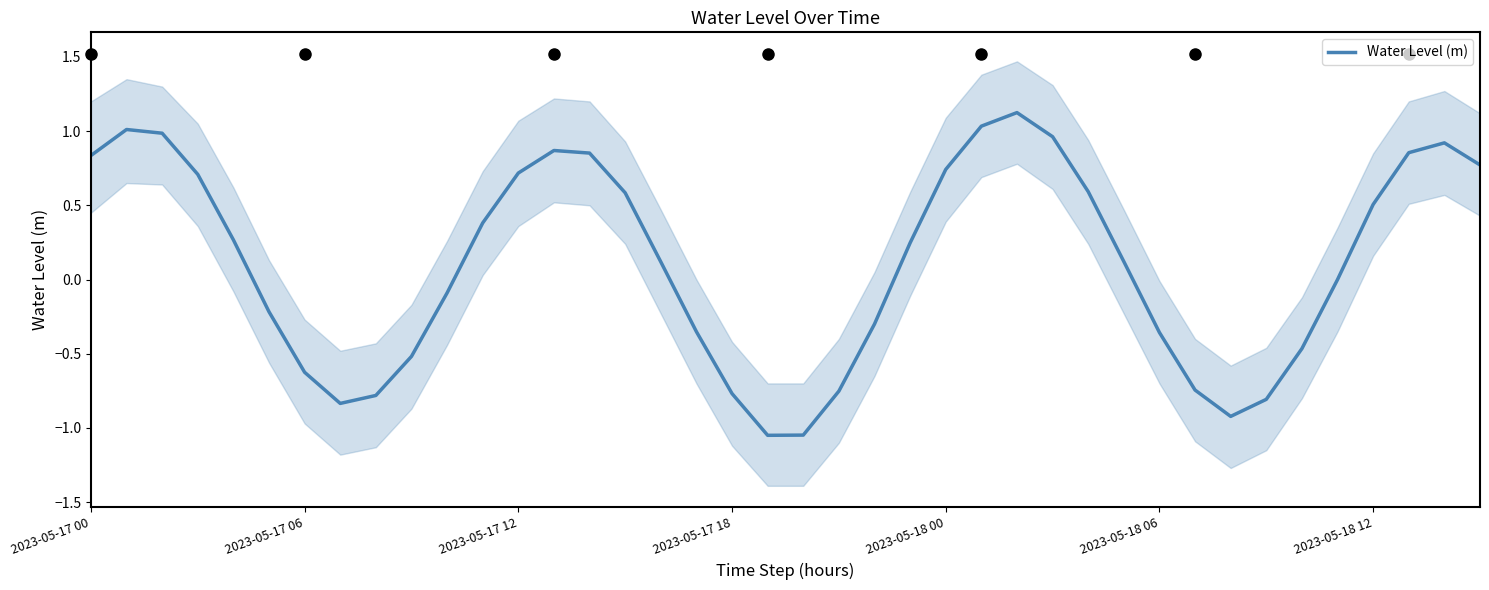

Reading left to right, list all the values displayed in this chart.

0.8	1.0	1.0	0.7	0.3	-0.2	-0.6	-0.8	-0.8	-0.5	-0.1	0.4	0.7	0.9	0.9	0.6	0.1	-0.4	-0.8	-1.0	-1.0	-0.8	-0.3	0.2	0.7	1.0	1.1	1.0	0.6	0.1	-0.4	-0.7	-0.9	-0.8	-0.5	-0.0	0.5	0.9	0.9	0.8